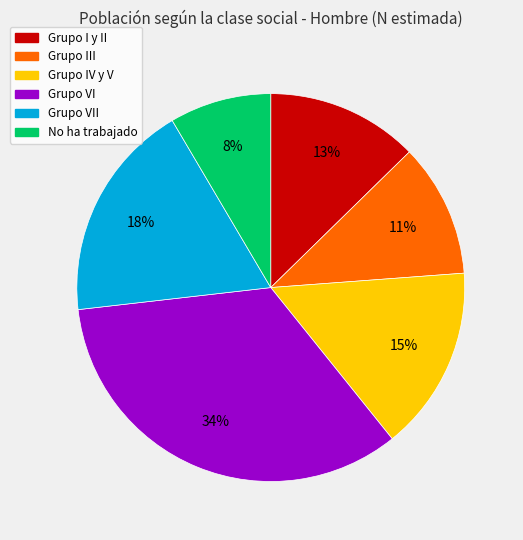

To the nearest percent, what portion does Grupo VII represent?

18%